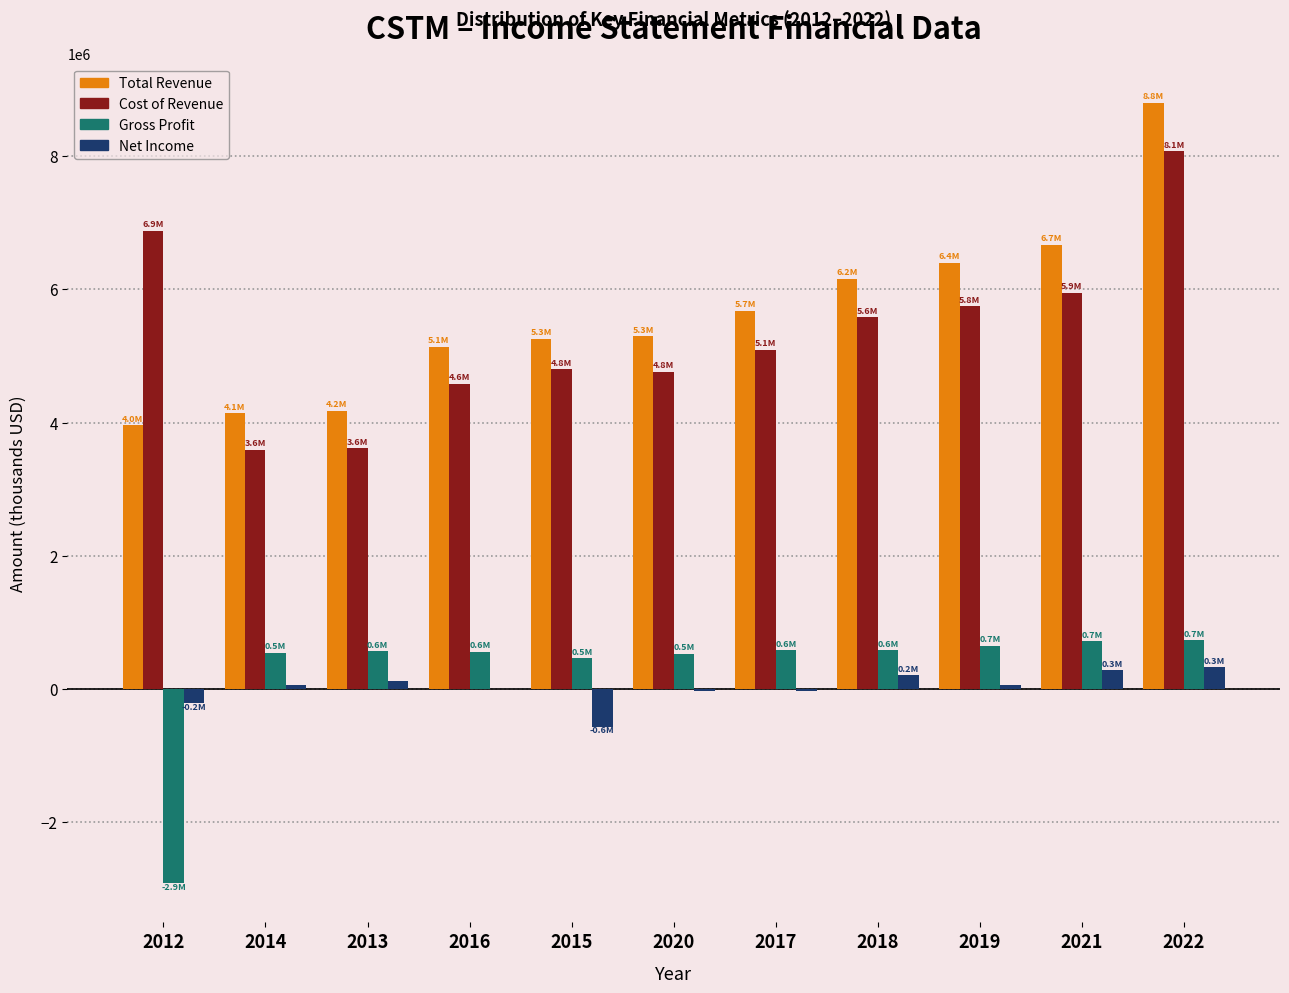

Is the value of Gross Profit at 2020 greater than the value of Cost of Revenue at 2014?

No